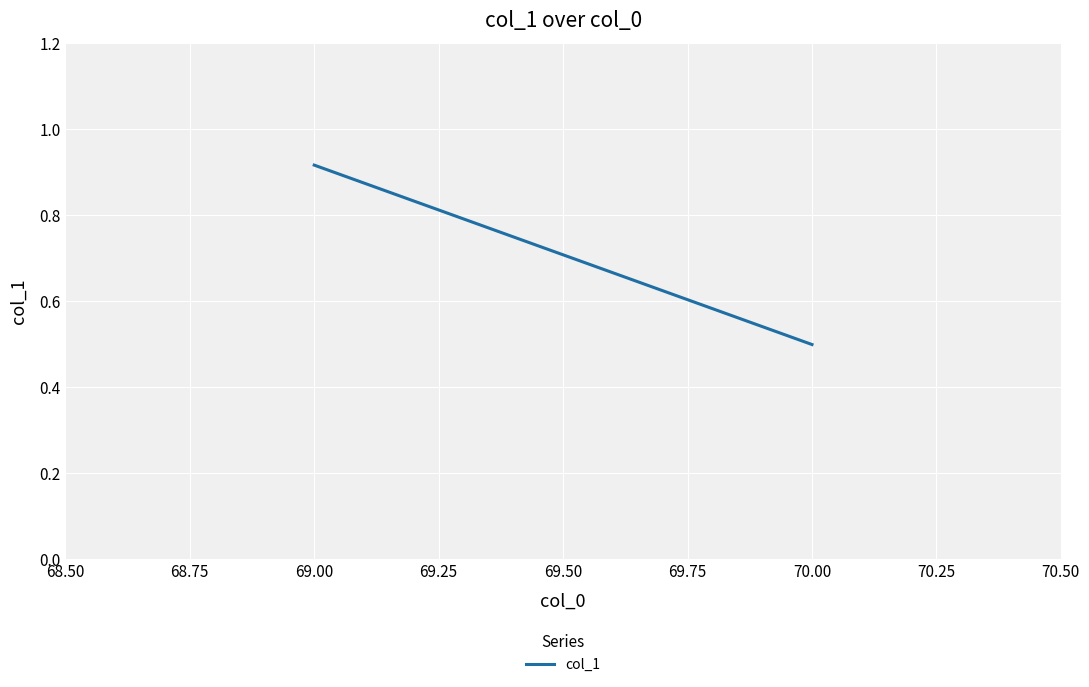

Reading left to right, list all the values displayed in this chart.

0.9	0.5